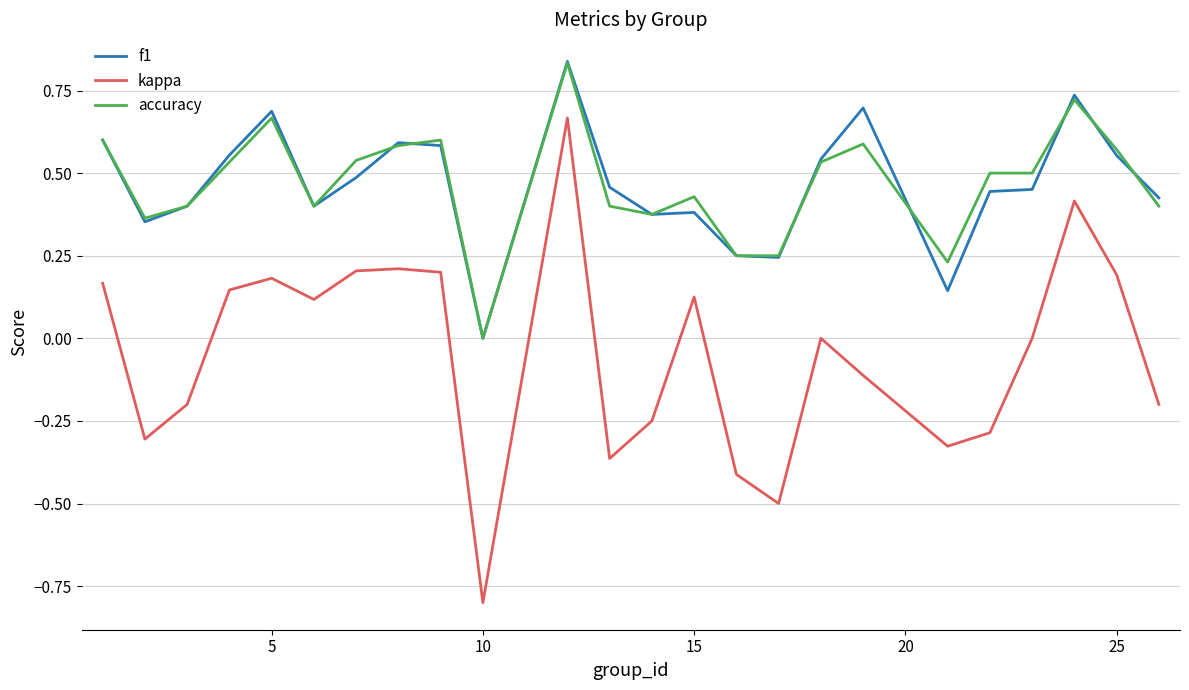

True or false: f1 and kappa cross at least once.

False